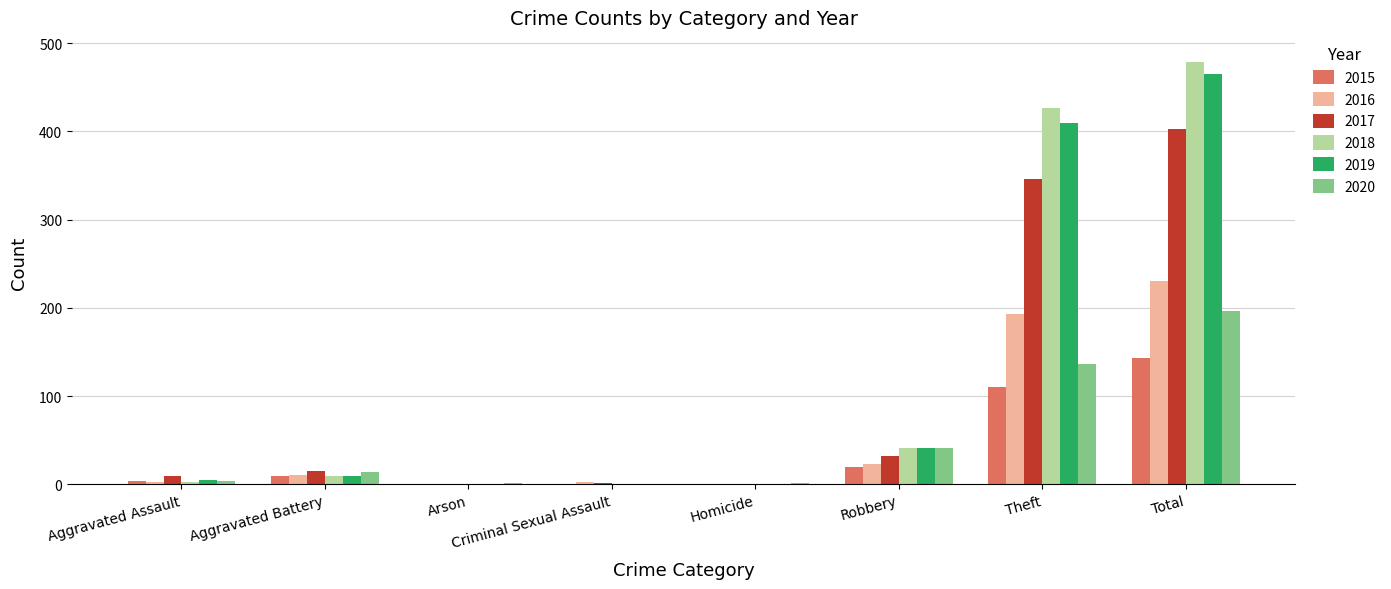

The 2018 series shows -257 at Homicide. True or false?

False